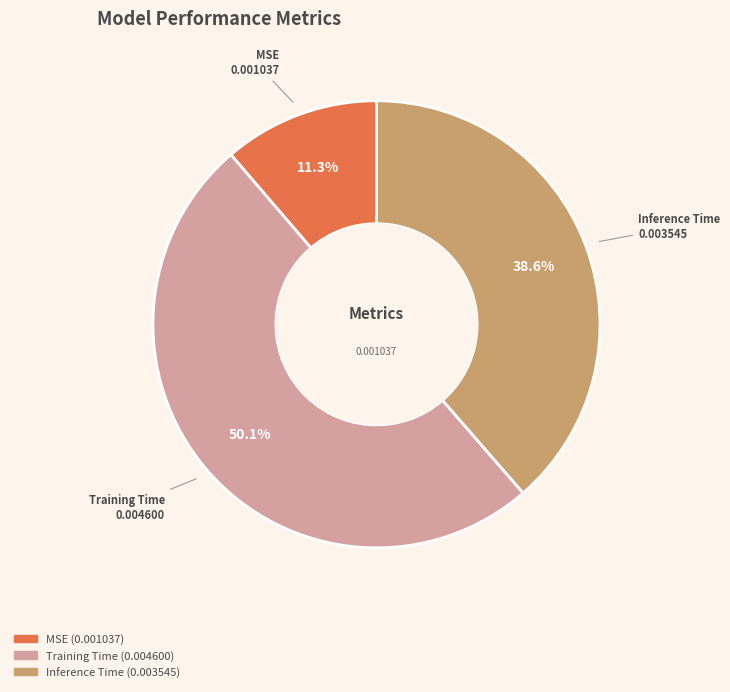

What is the majority slice?

Training Time